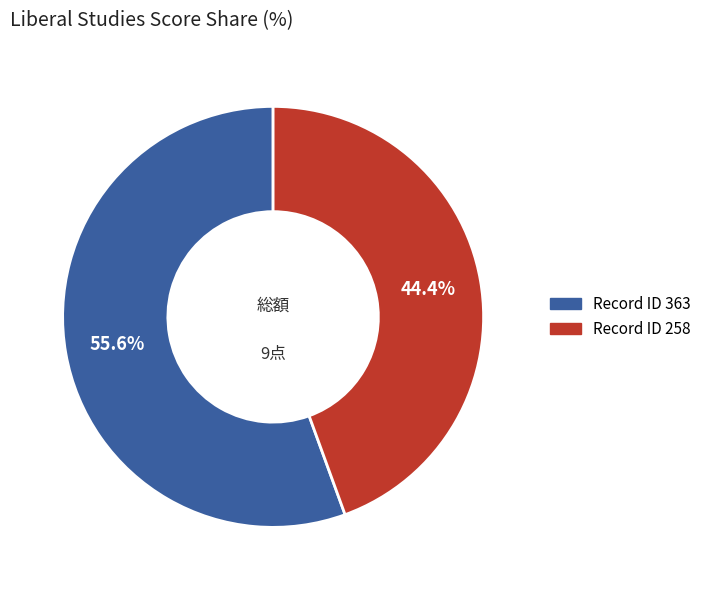

Does any single category account for the majority?

Yes